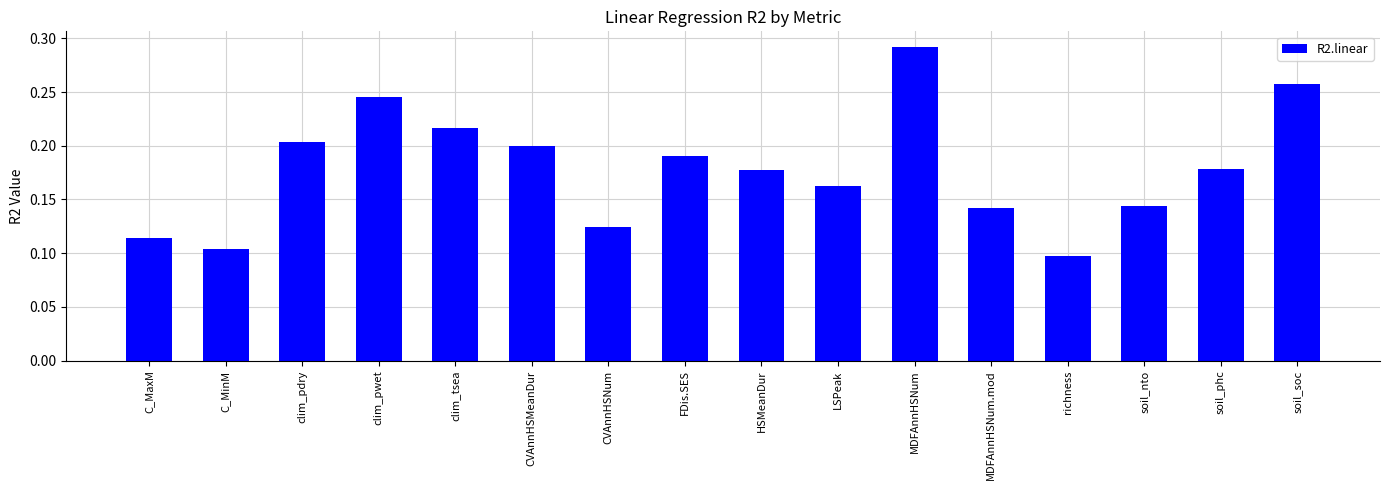

The value at CVAnnHSNum is 0.1. True or false?

True